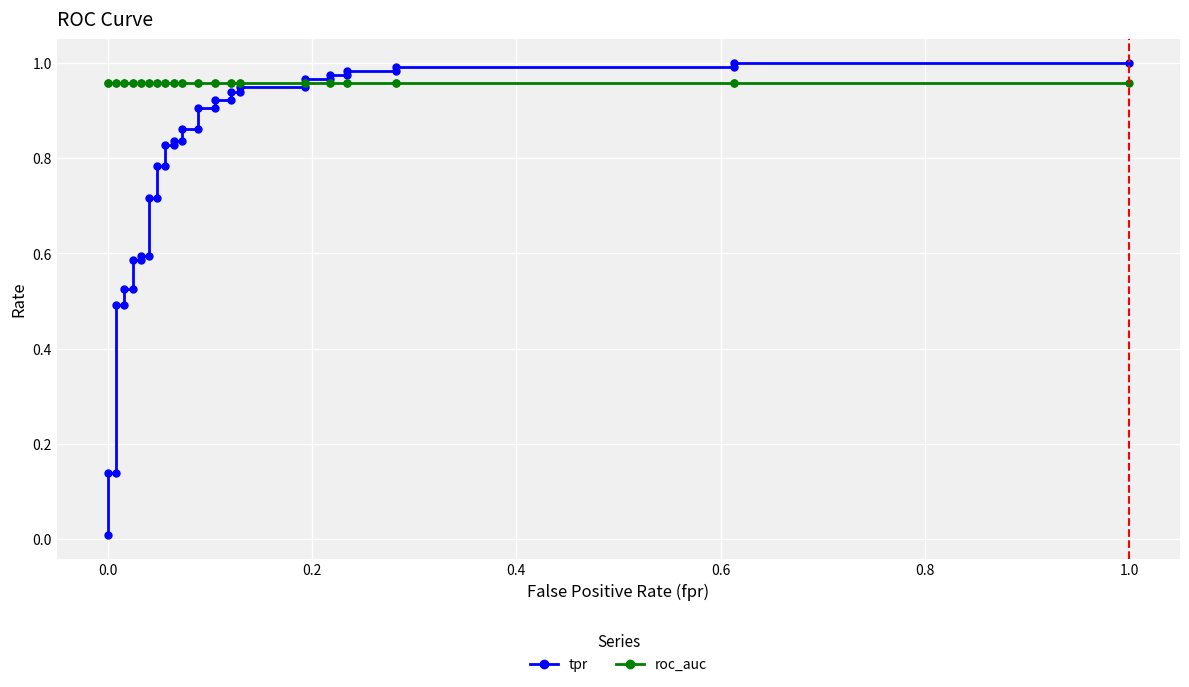

After their last crossing, which series has the higher values: tpr or roc_auc?

tpr